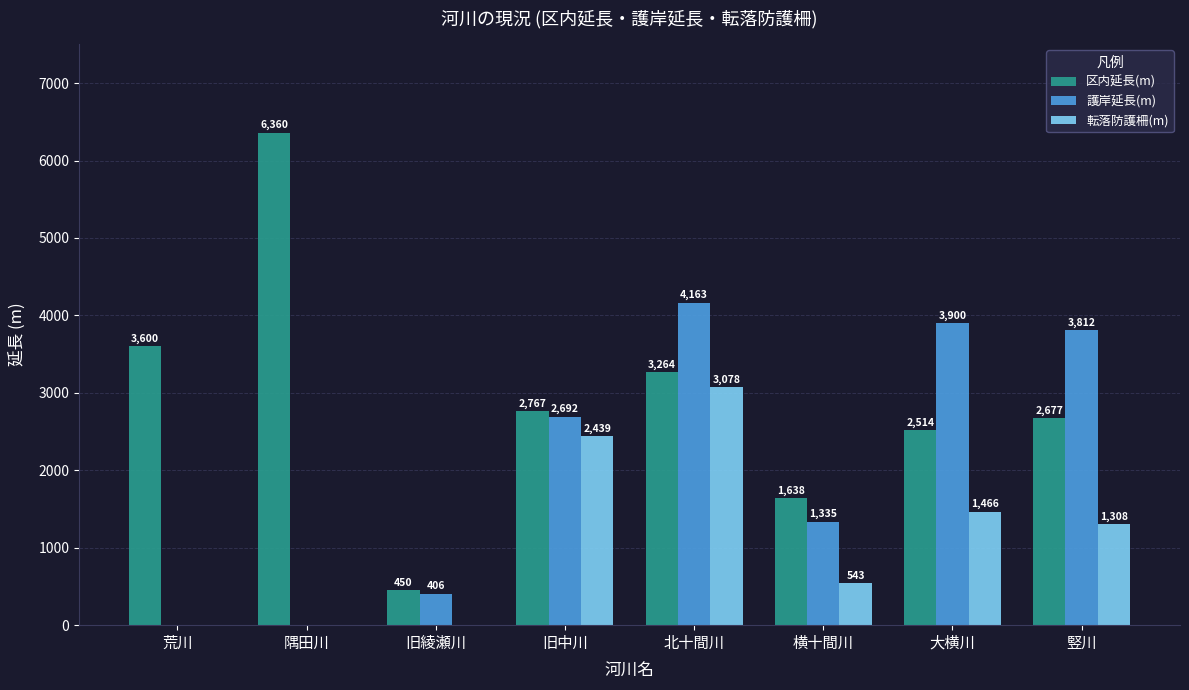

Which category has the highest value across all series?

隅田川